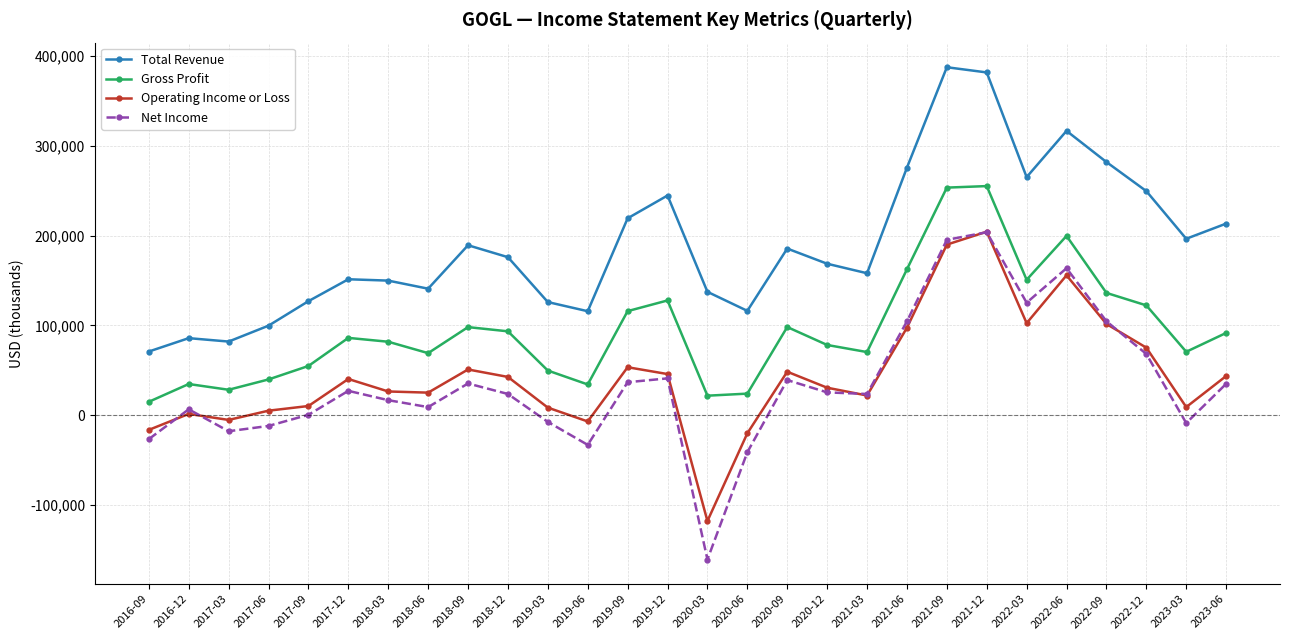

What is the approximate value of Operating Income or Loss at 2018-09, to the nearest 100?

50900